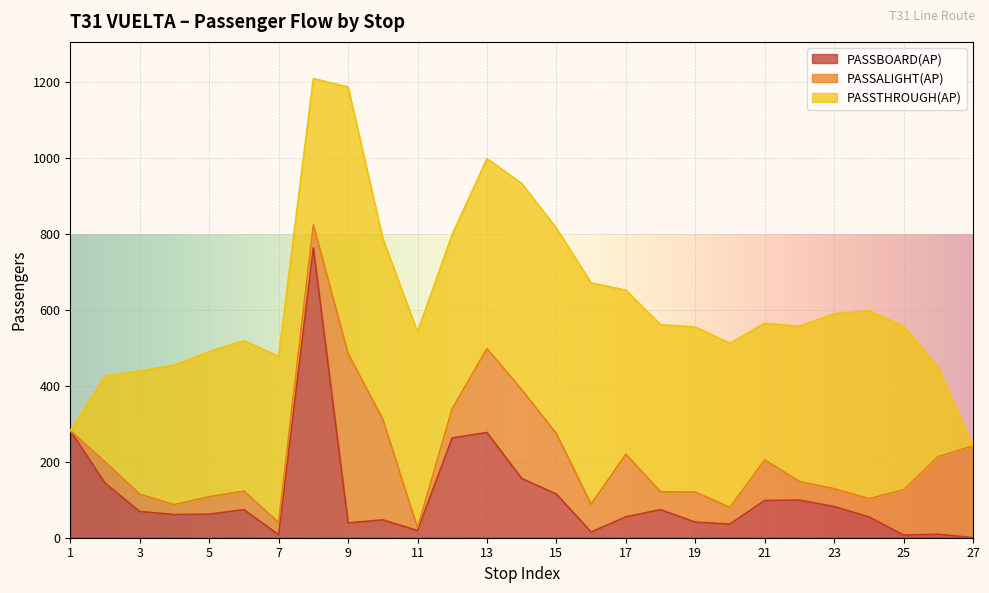

True or false: PASSALIGHT(AP) has more than 0 points higher than both neighbors.

True